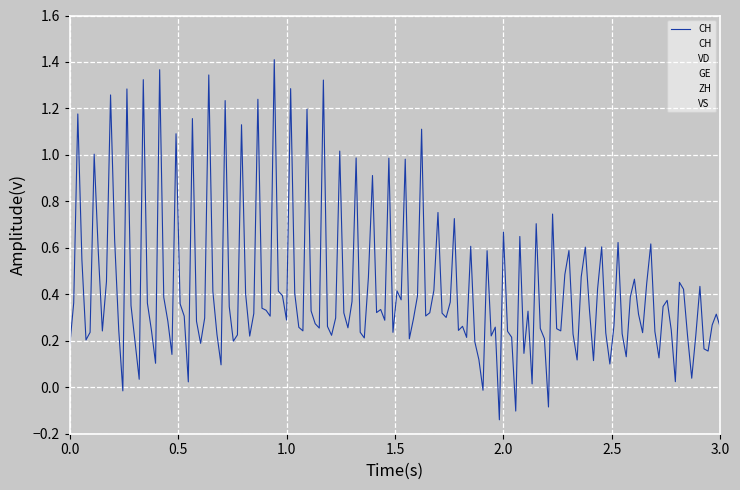

True or false: ZH and CH cross at least once.

False